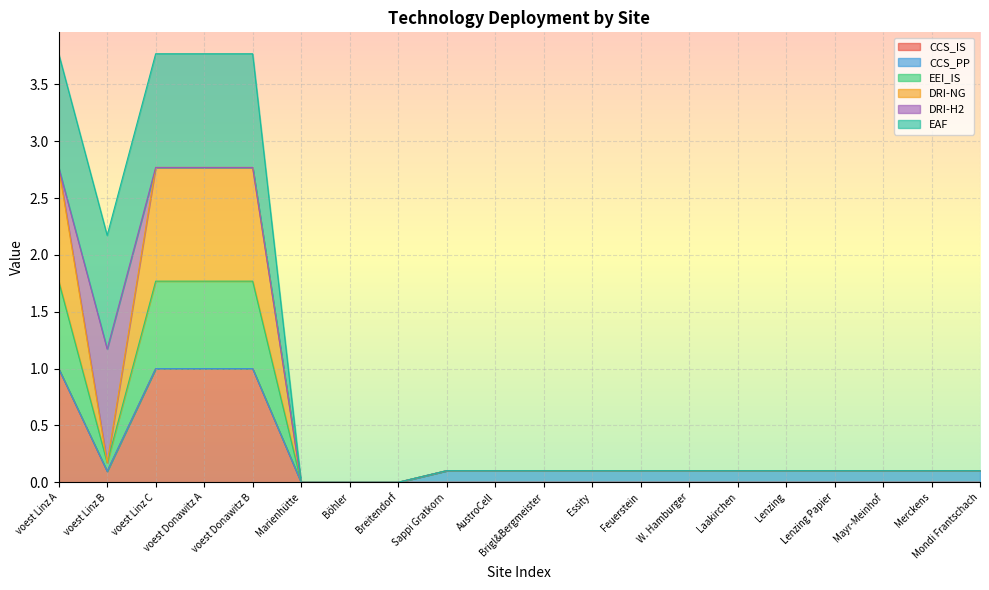

The value of CCS_IS at Mayr-Meinhof is -0.5. True or false?

False